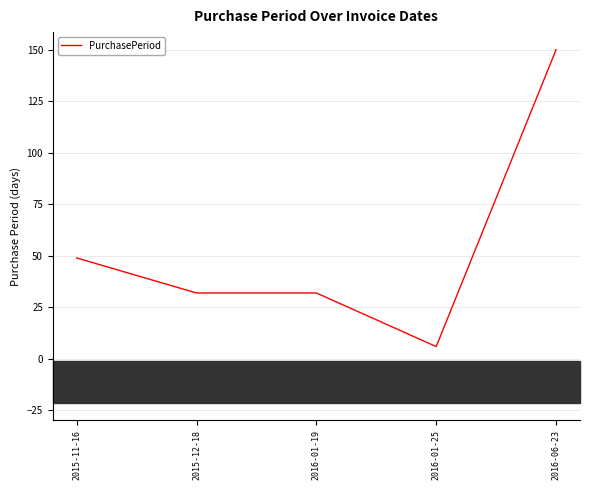

The value at 2016-01-19 is 32. True or false?

True